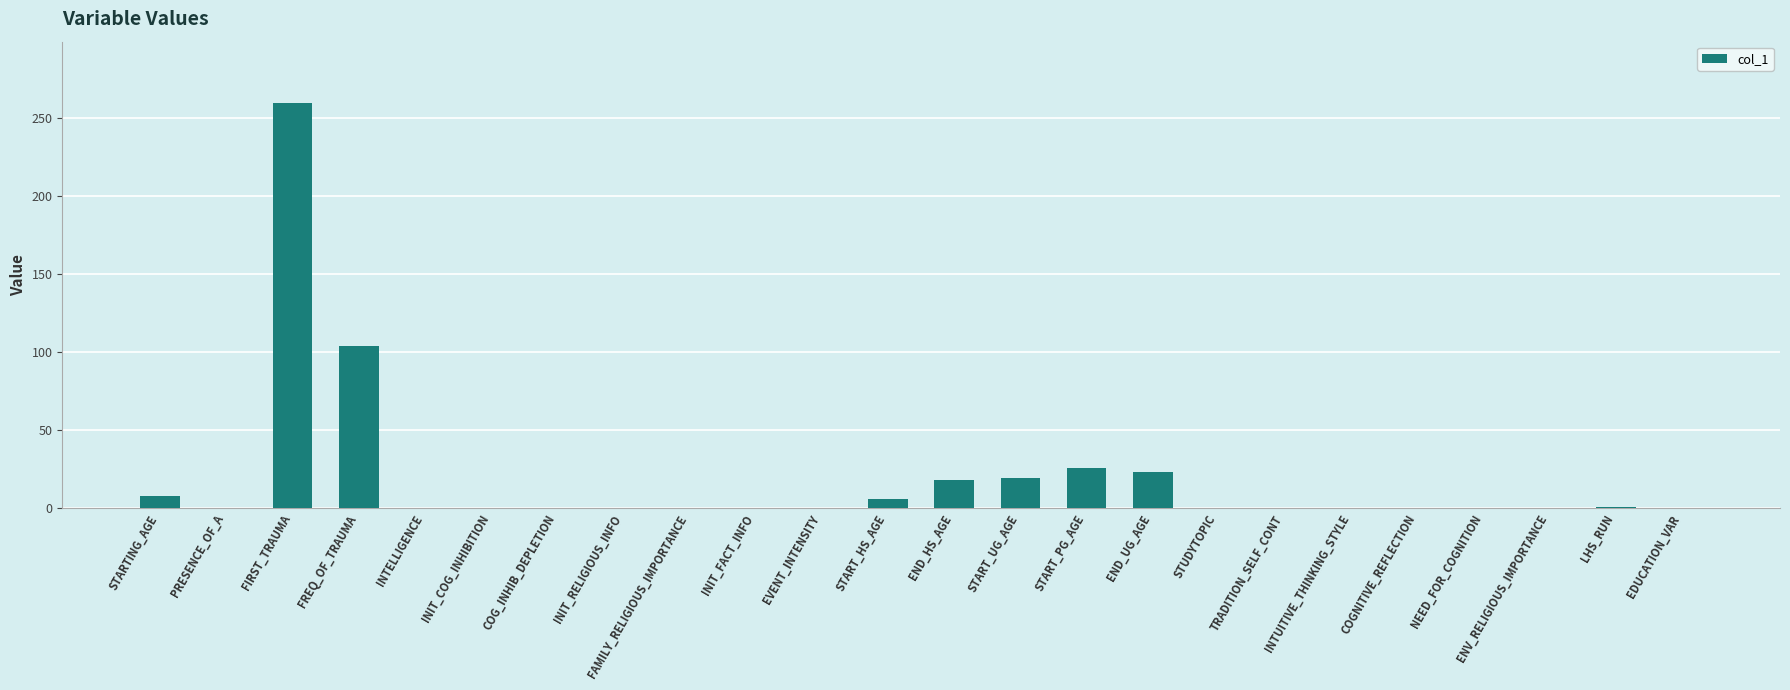

Where is the data nearest to the value 130?

FREQ_OF_TRAUMA